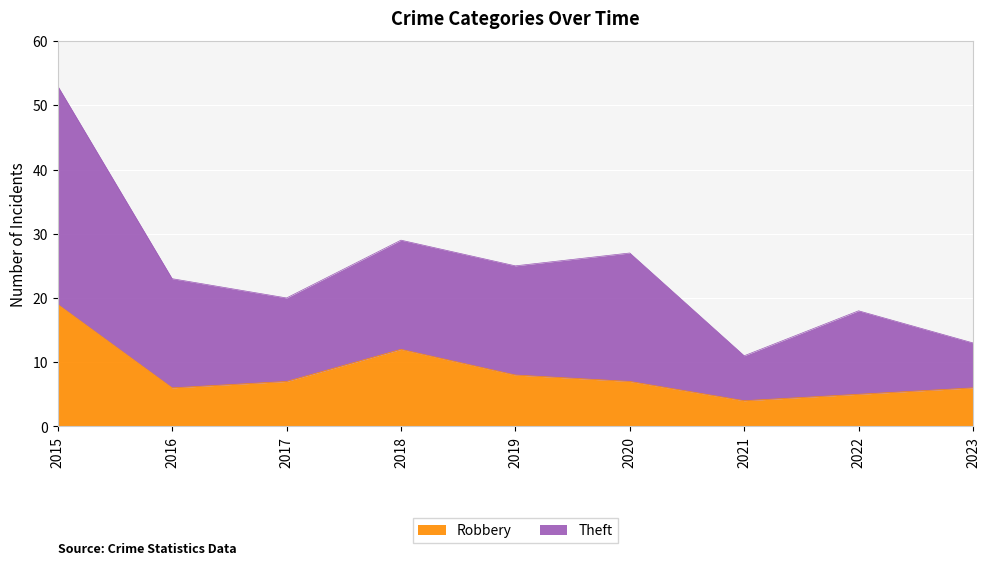

What is the sum of all Theft values?

219